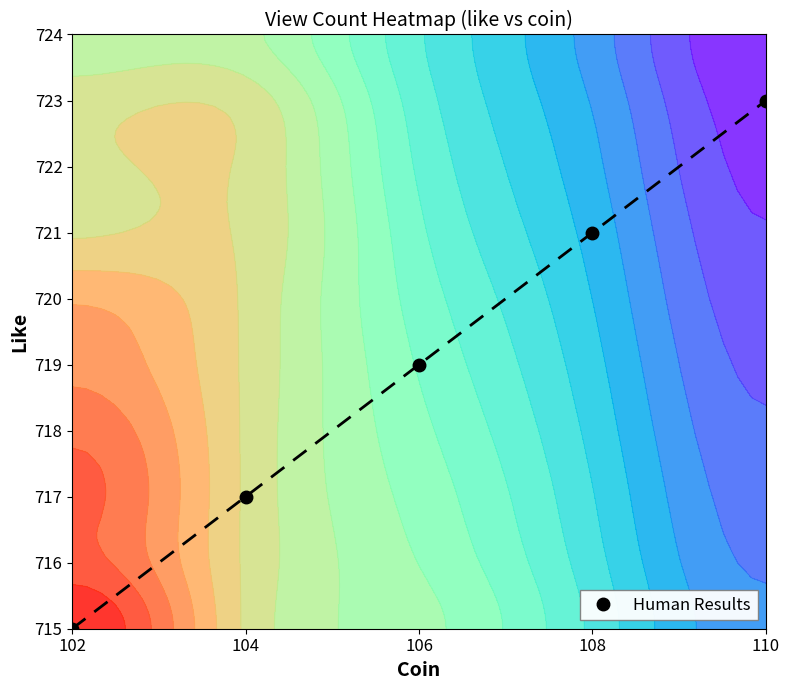

What is the change in value from 102 to 104?

+2